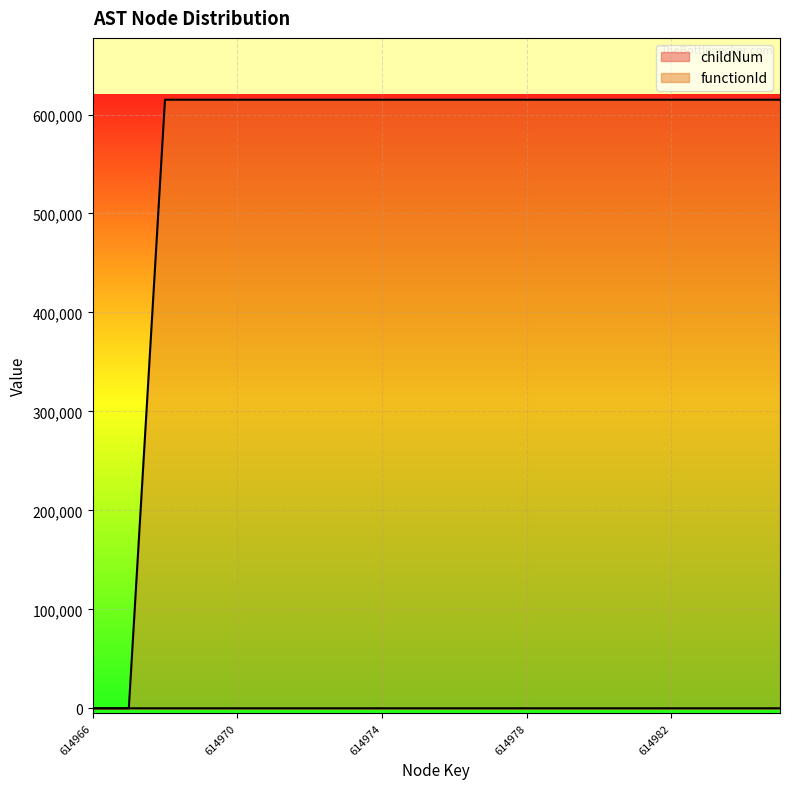

Rank the series by their average value, from highest to lowest.

functionId, childNum